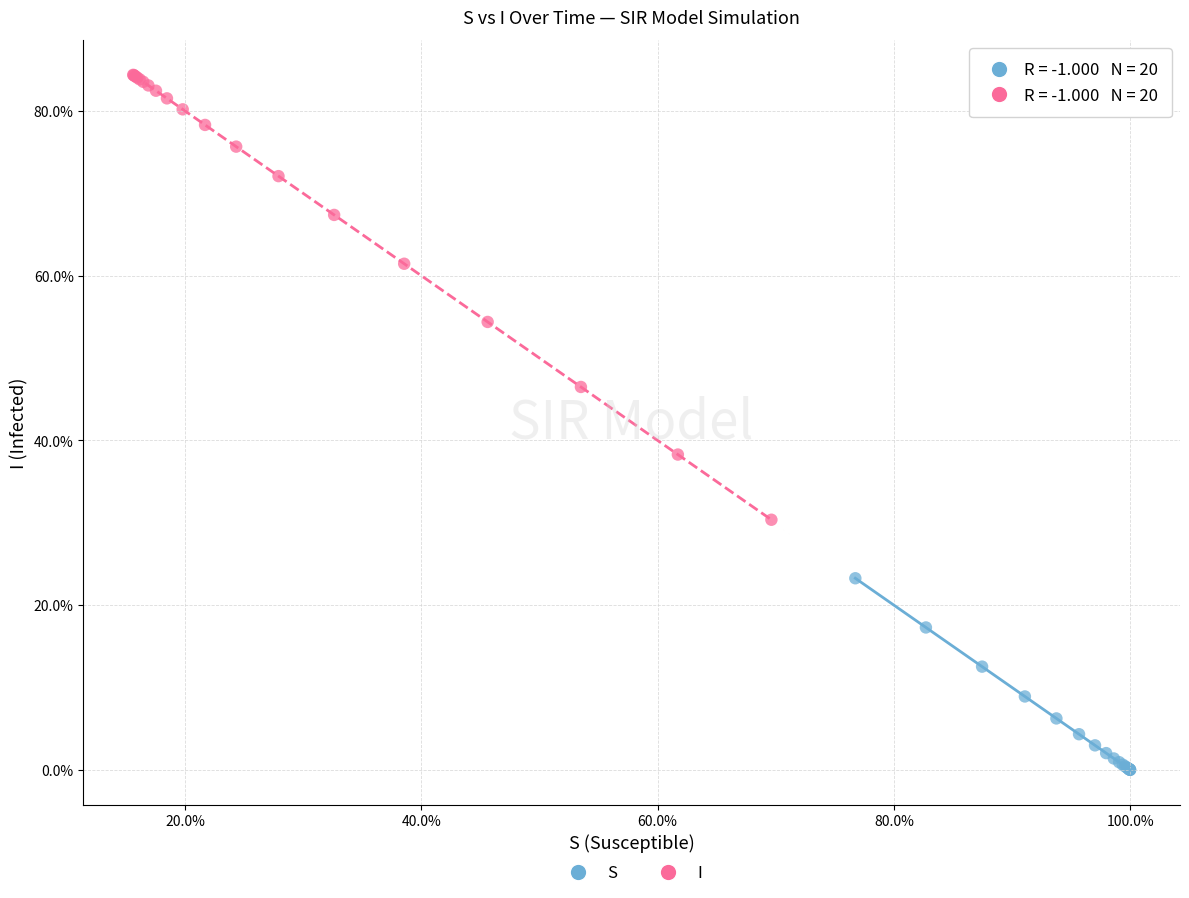

Which series reaches the maximum Y coordinate?

I